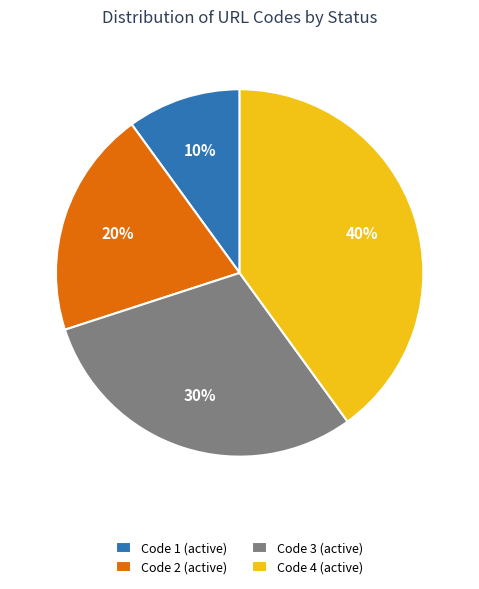

To the nearest percent, what percentage of the pie is Code 4 (active)?

40%